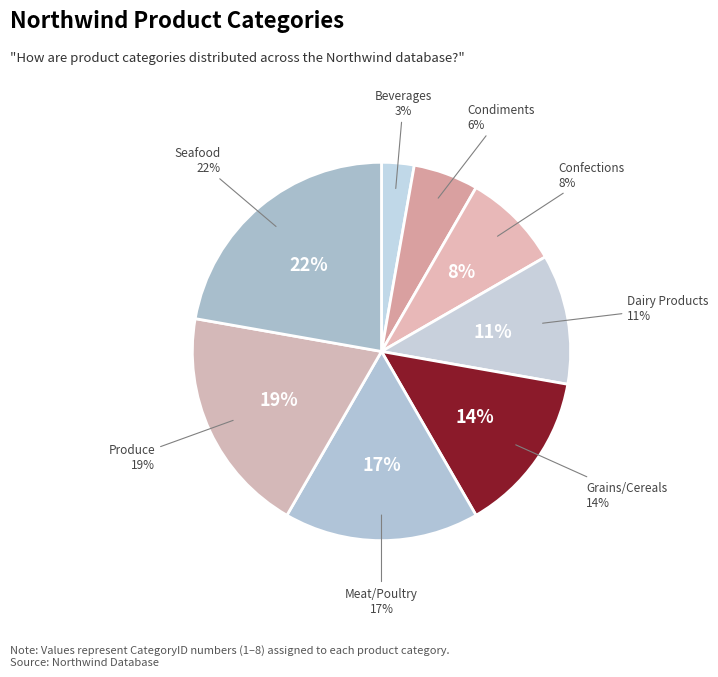

Between Meat/Poultry and Confections, which is larger?

Meat/Poultry